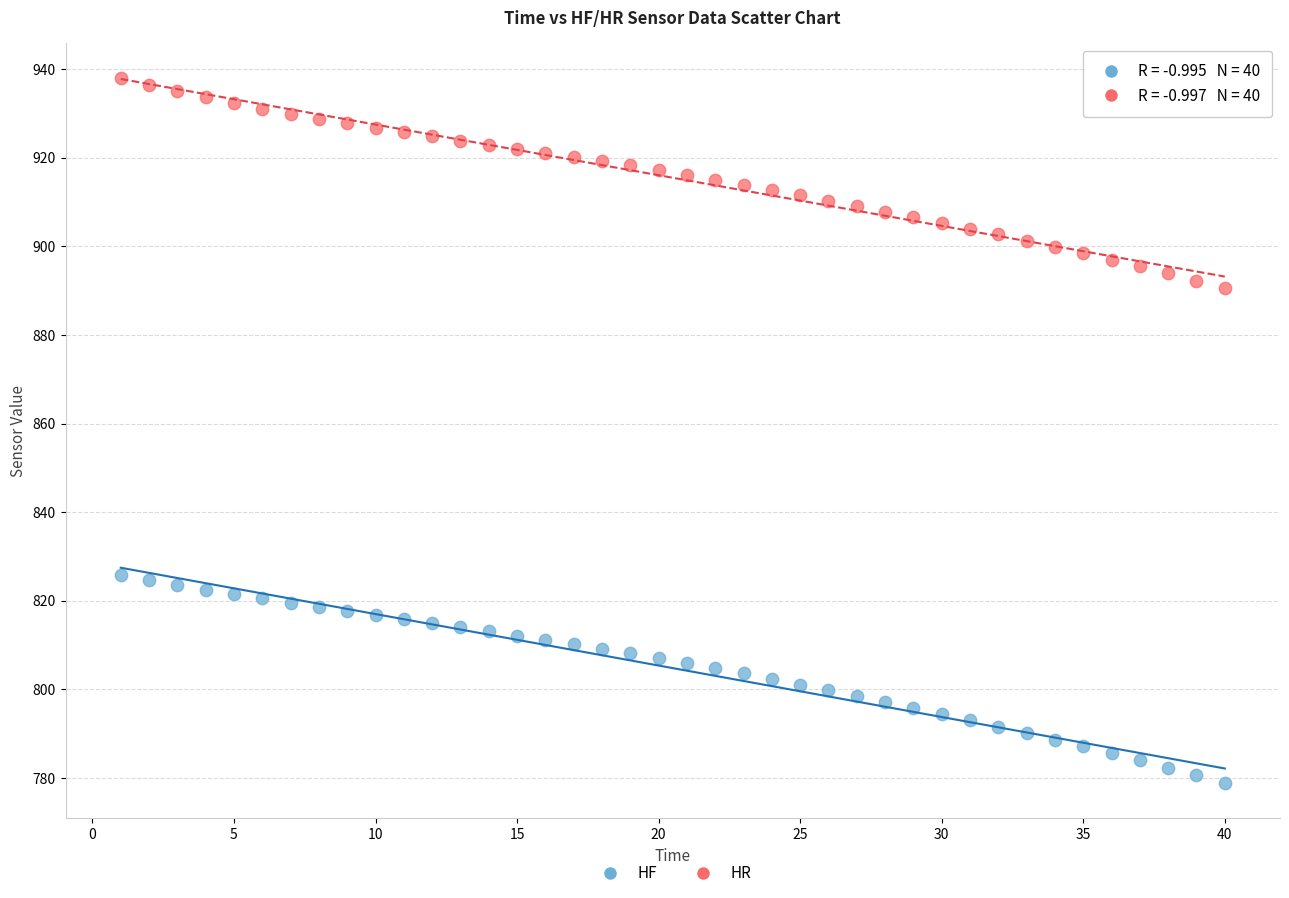

Across all data points, what is the range of Y values (max minus min)?

159.0